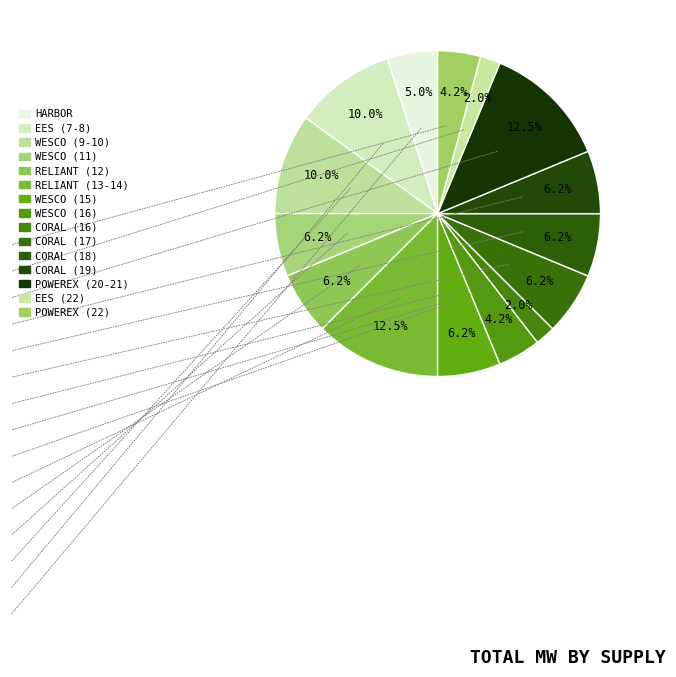

Count the number of slices in the pie.

15